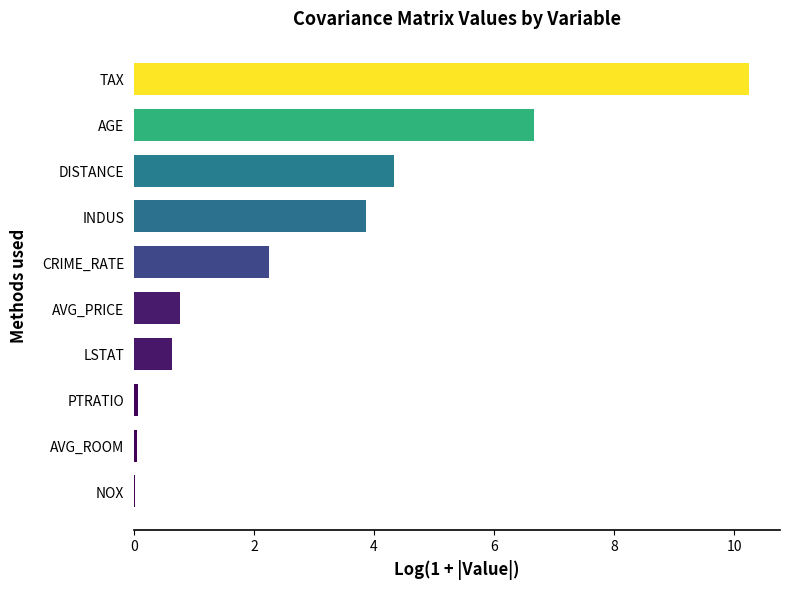

Approximately how many times larger is the value at LSTAT compared to CRIME_RATE?

0.3